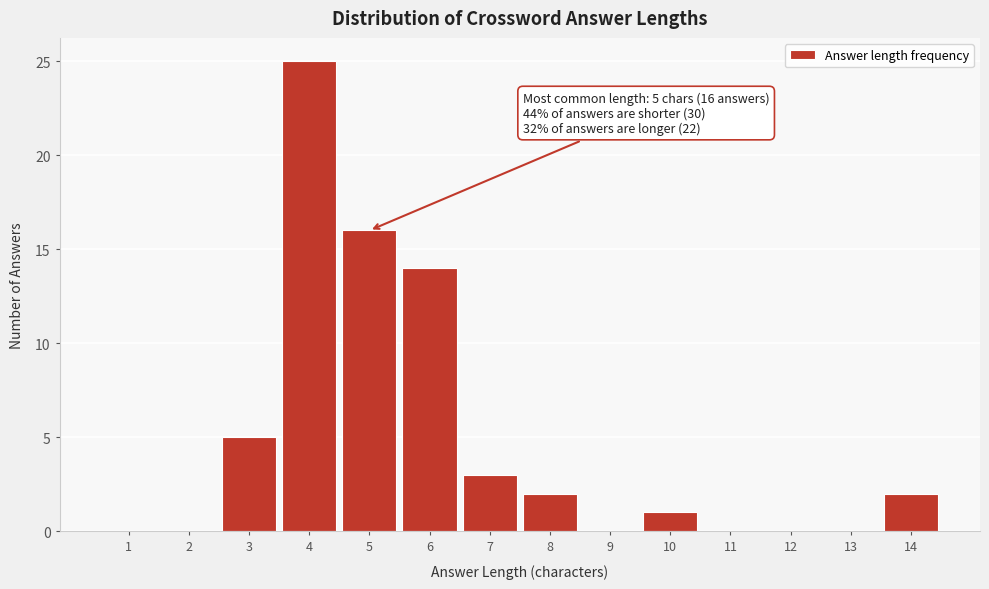

Reading right to left, transcribe all the data shown in this chart.

14=2	13=0	12=0	11=0	10=1	9=0	8=2	7=3	6=14	5=16	4=25	3=5	2=0	1=0